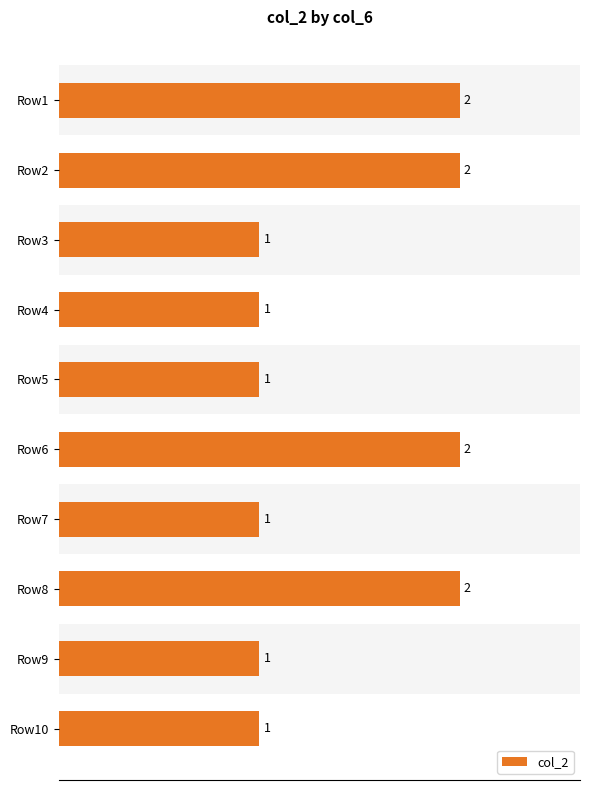

Reading top to bottom, what are all the values shown in this chart?

Row1=2	Row2=2	Row3=1	Row4=1	Row5=1	Row6=2	Row7=1	Row8=2	Row9=1	Row10=1